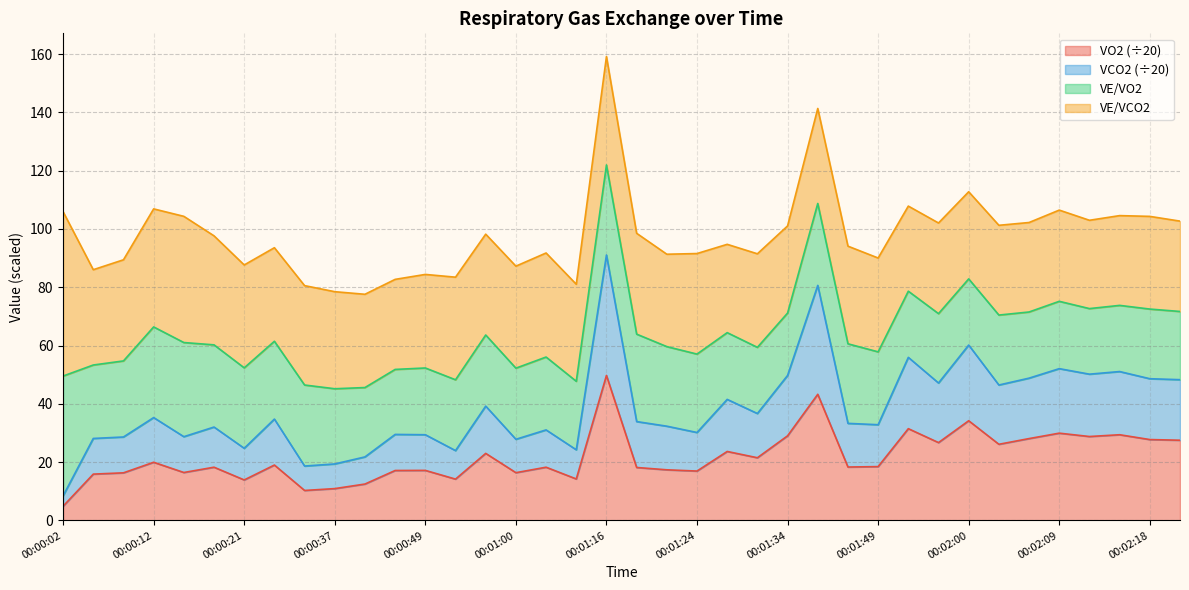

What is the approximate value of VO2 at 00:01:53?

31.5